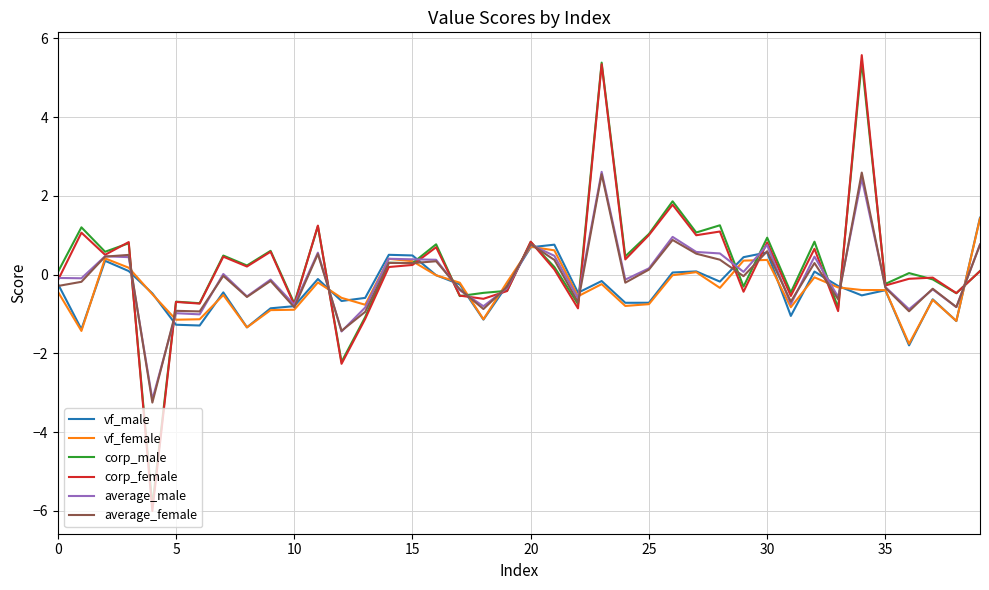

Which series has the largest range (max minus min)?

corp_female